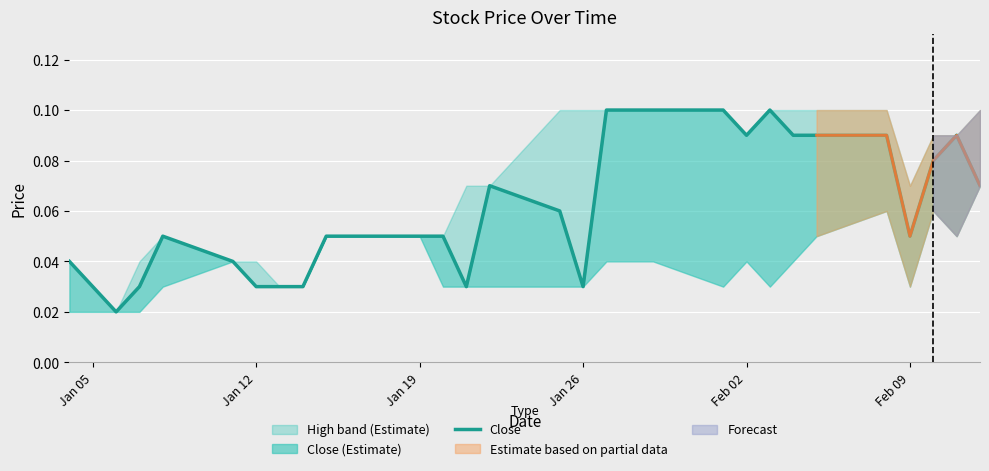

Is this an area chart (filled region under the line)?

No